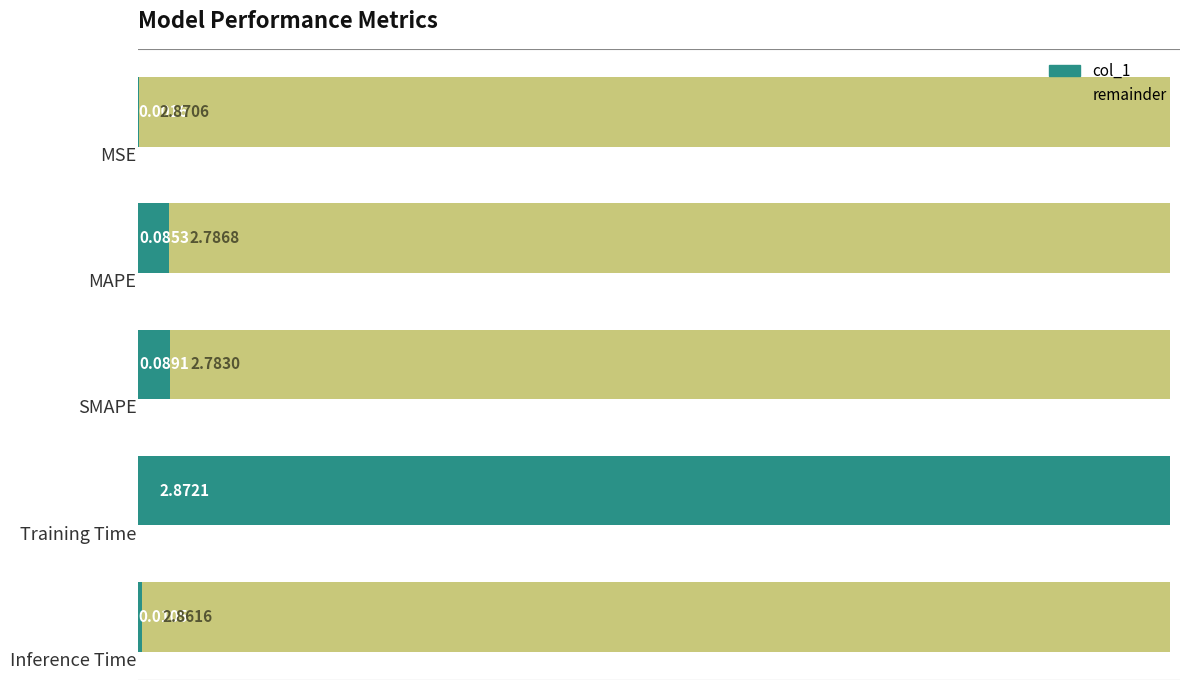

What is the value of the 3rd bar from the left?

0.1